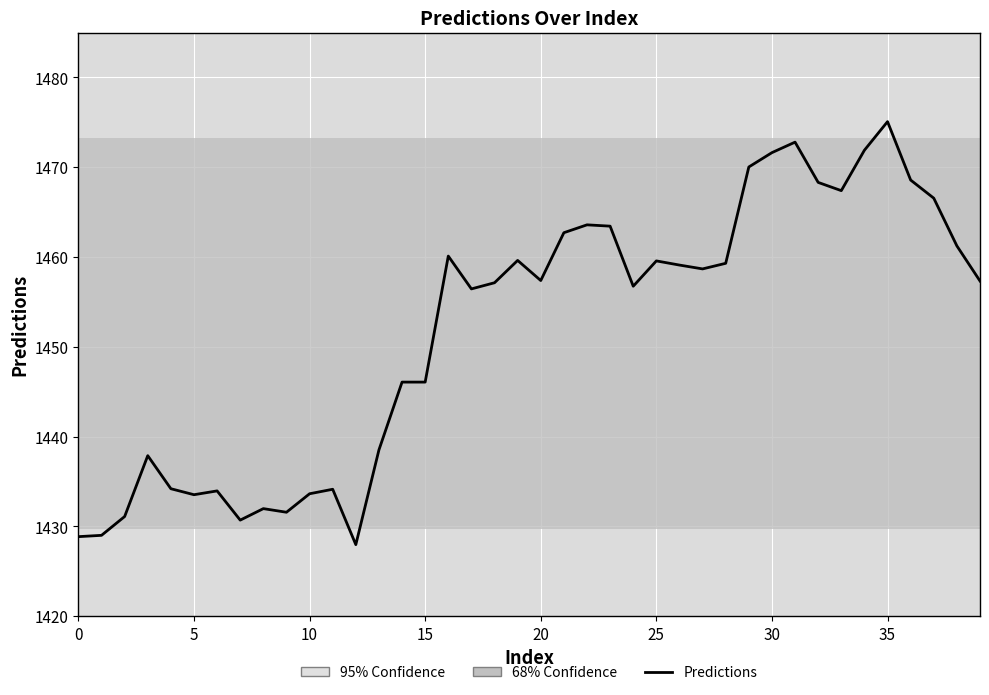

What is the maximum value shown in the chart?

1475.1